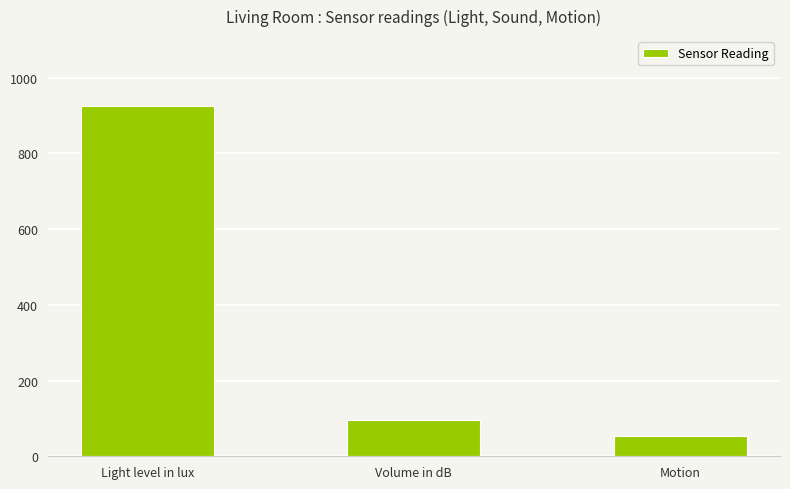

What value does the data have at Motion, to the nearest 10?

50